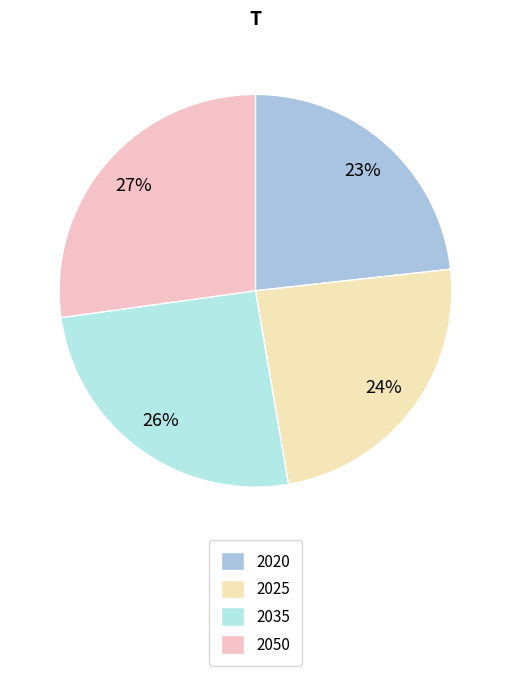

How many slices are in this pie chart?

4